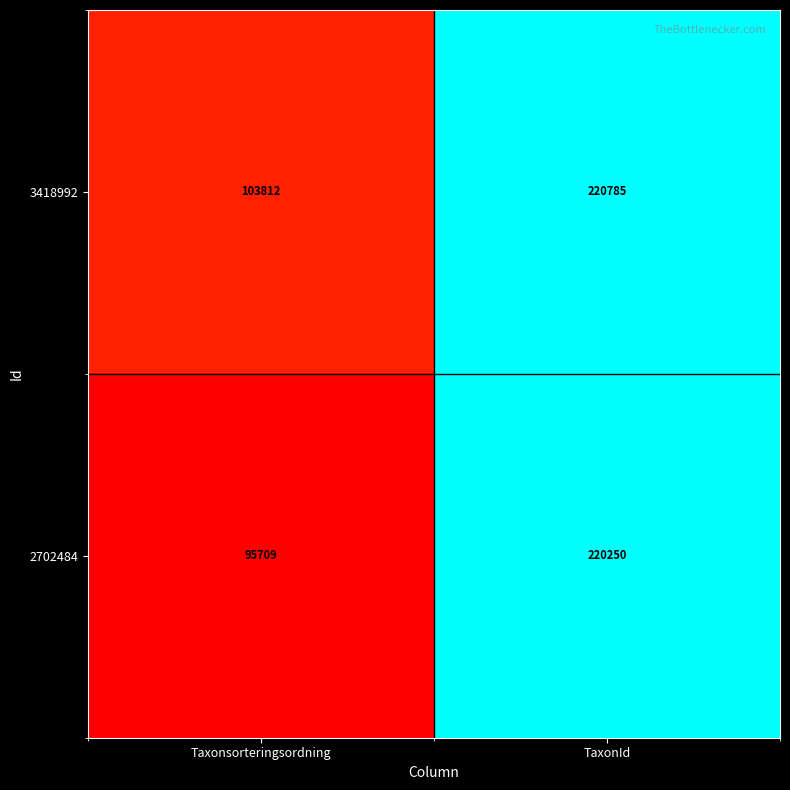

What is the sum of all 2702484 values?

315959